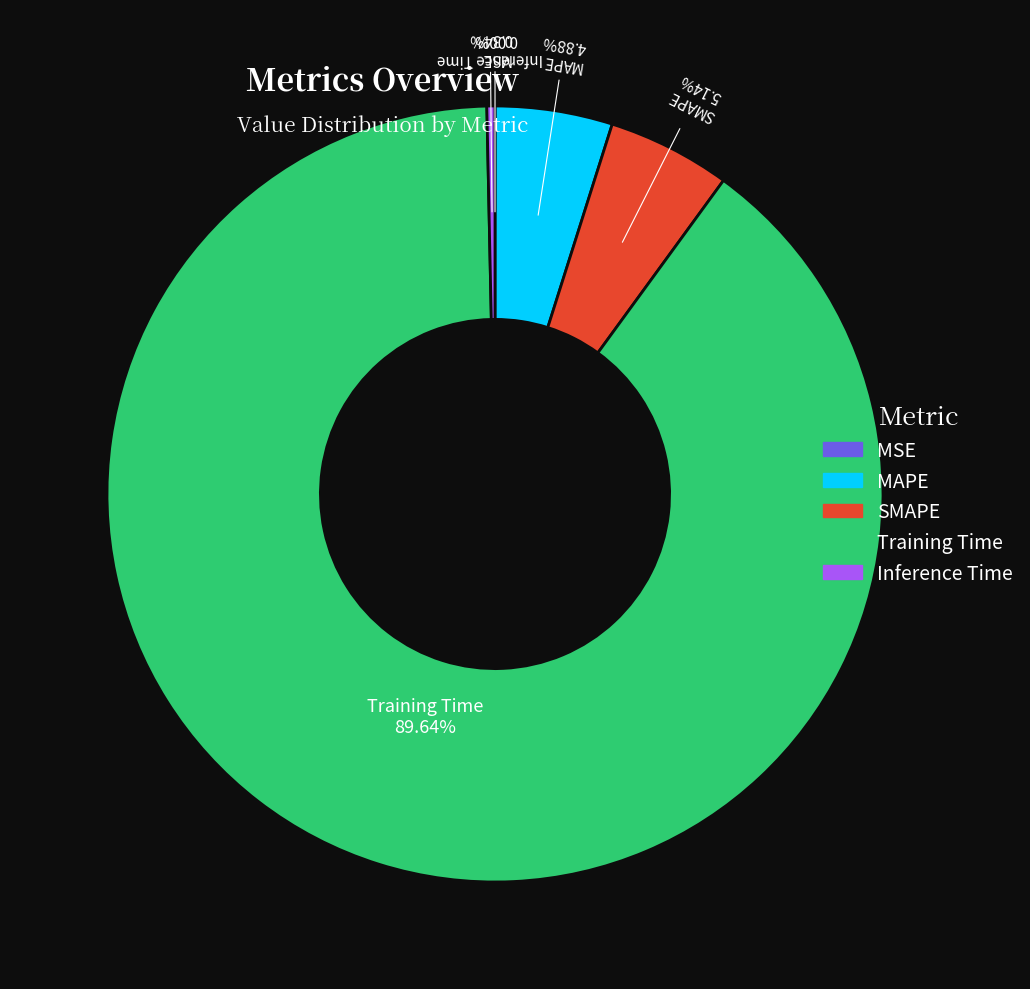

Which category accounts for the majority?

Training Time